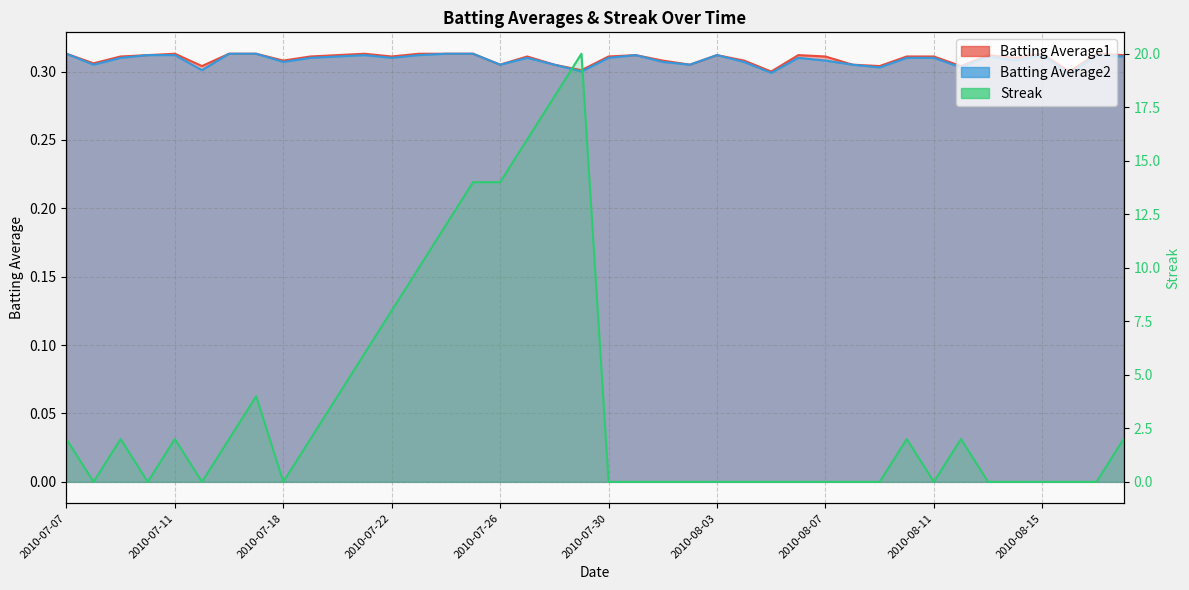

True or false: Batting Average2 has a value of 0.3 at 2010-07-31.

True